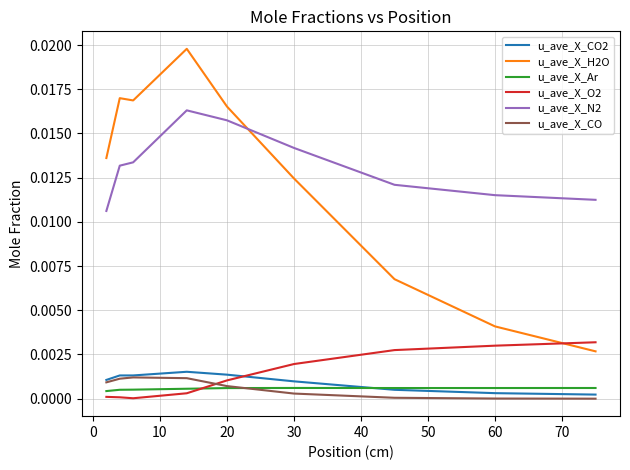

Which series has the largest range (max minus min)?

u_ave_X_H2O